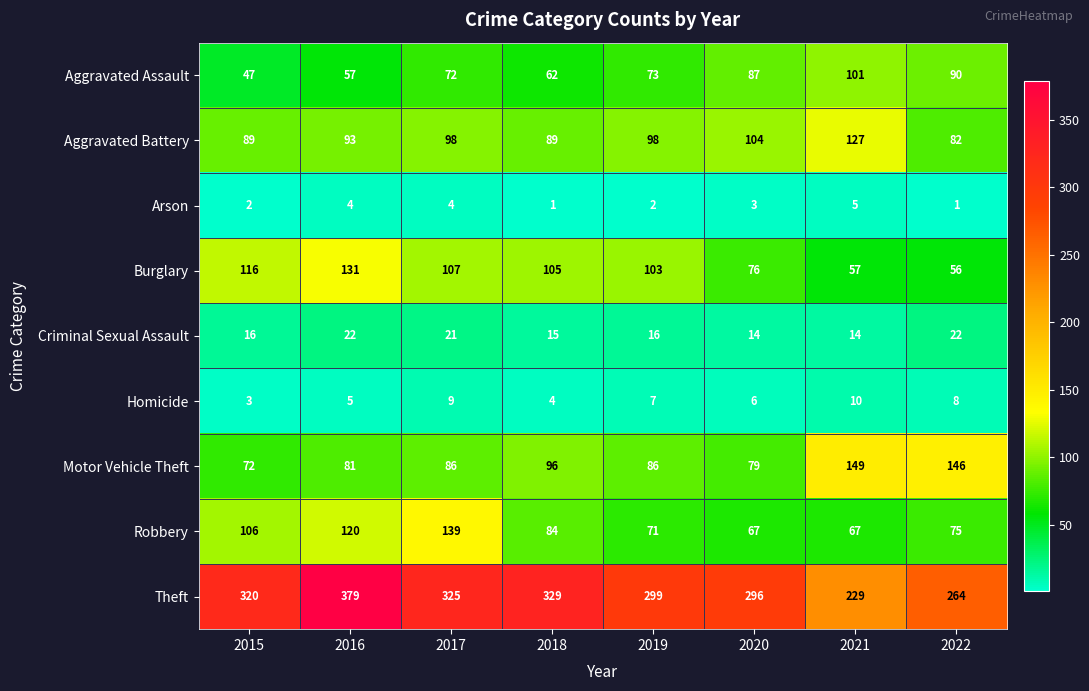

Which category has the highest value in the Burglary series?

2016